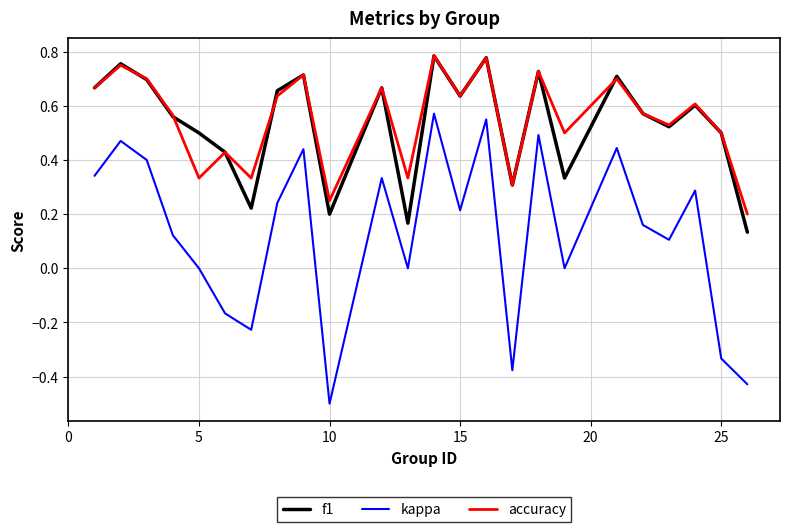

True or false: kappa and accuracy intersect in this chart.

False